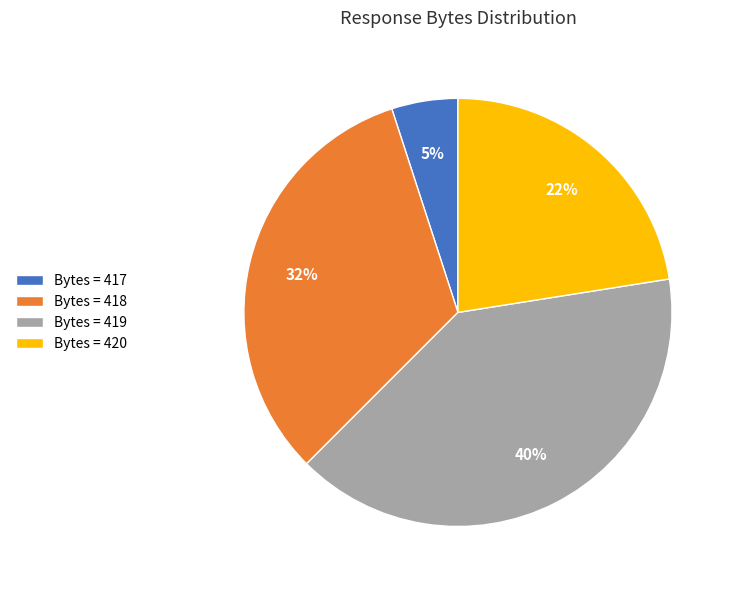

Approximately how many times larger is the value at Bytes = 419 compared to Bytes = 418?

1.2